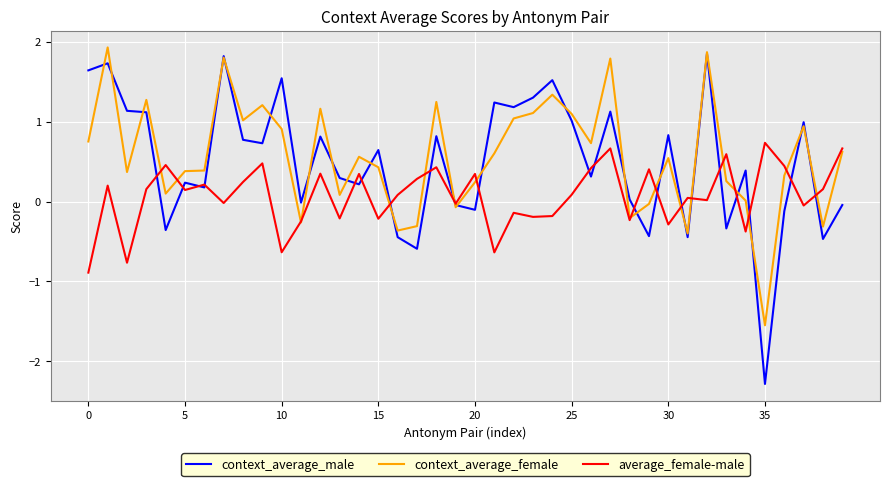

What is the lowest value of the average_female-male series?

-0.9